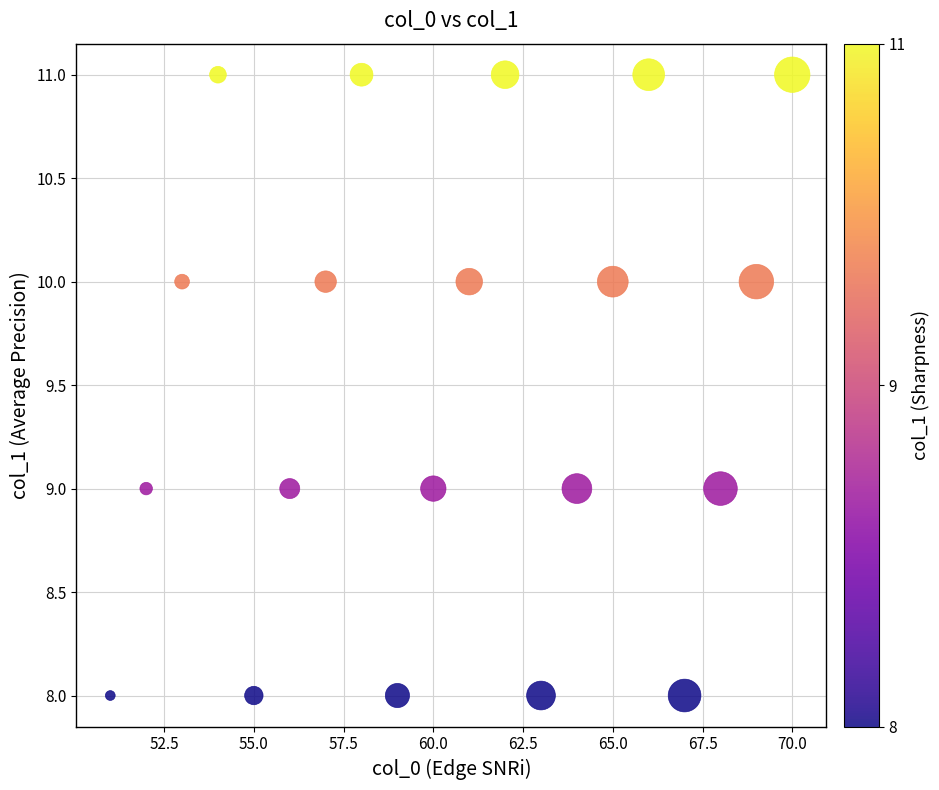

What is the range of Y values (max minus min)?

3